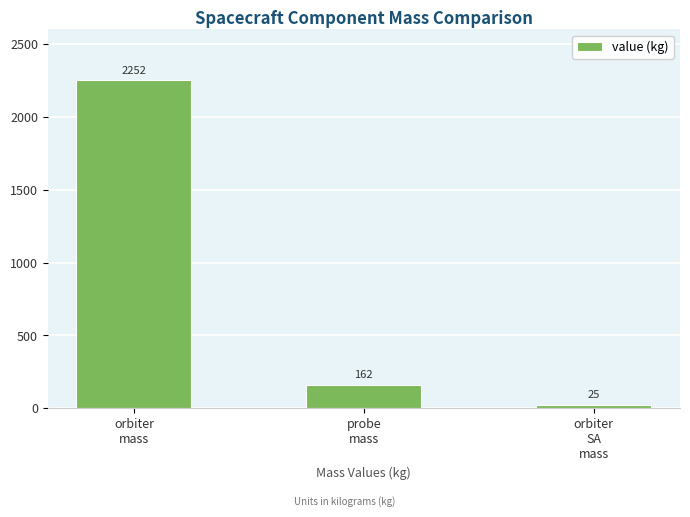

Reading left to right, transcribe all the data shown in this chart.

orbiter
mass=2252	probe
mass=162	orbiter
SA
mass=25